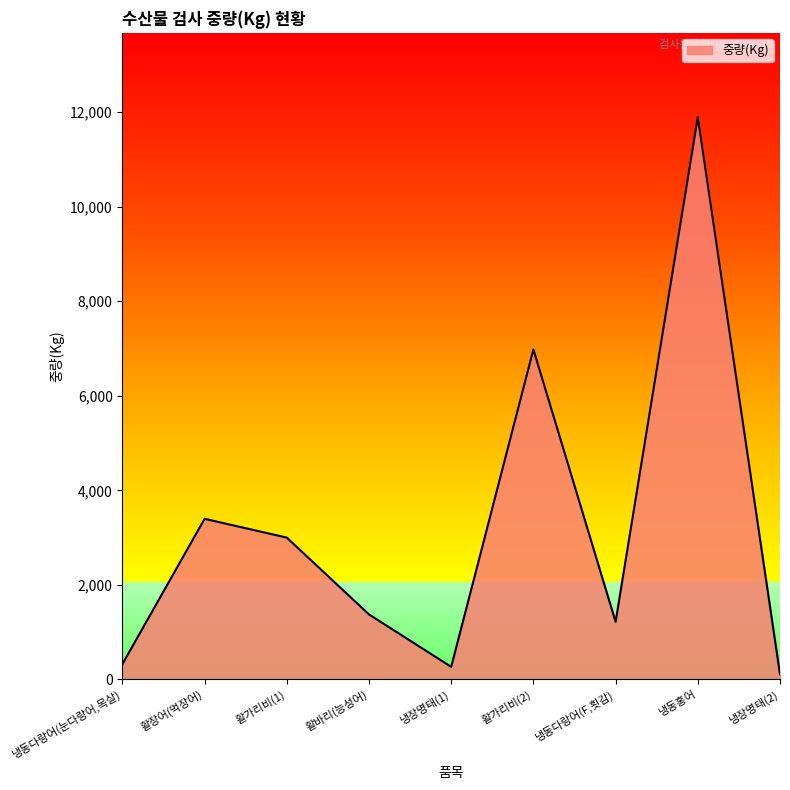

How many lines are shown in the chart?

1